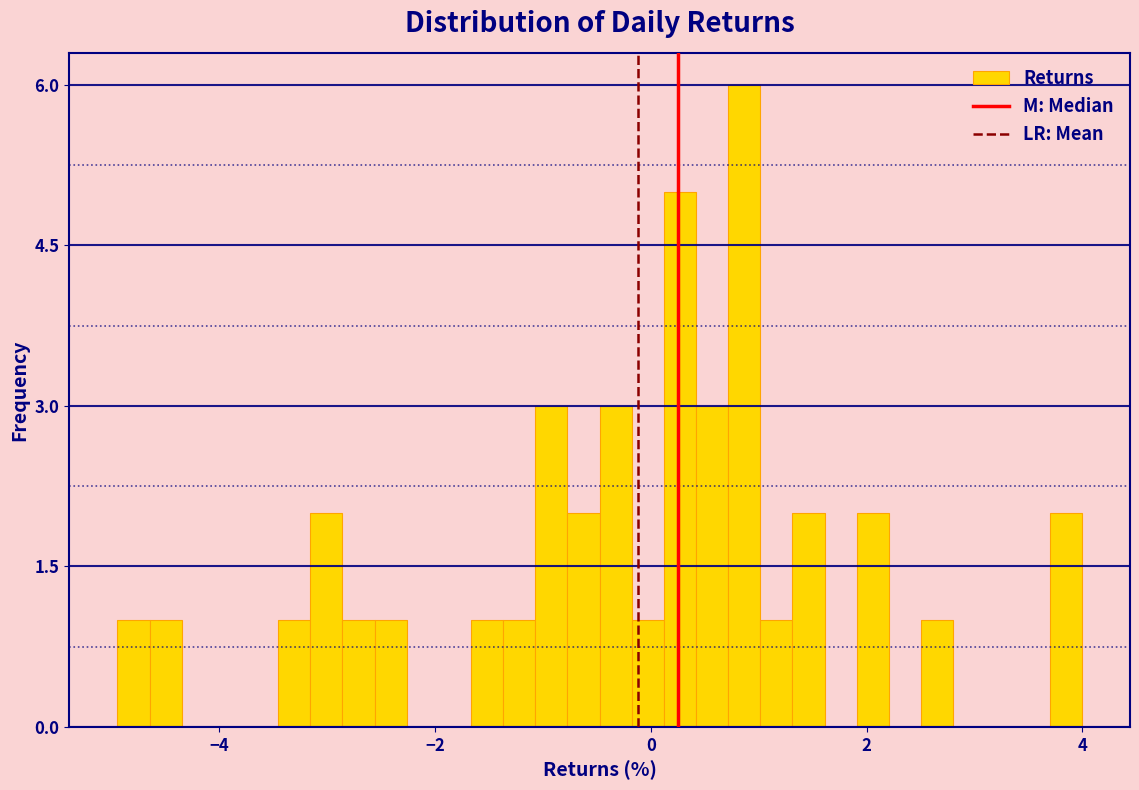

Read against the x-axis, roughly where is the centre of the tallest bar?

0.8